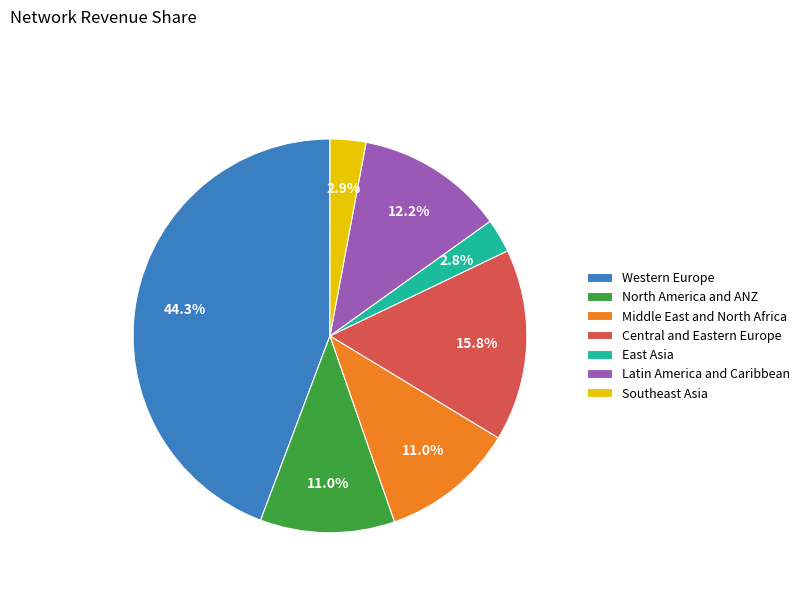

Which category has the biggest portion of the pie?

Western Europe